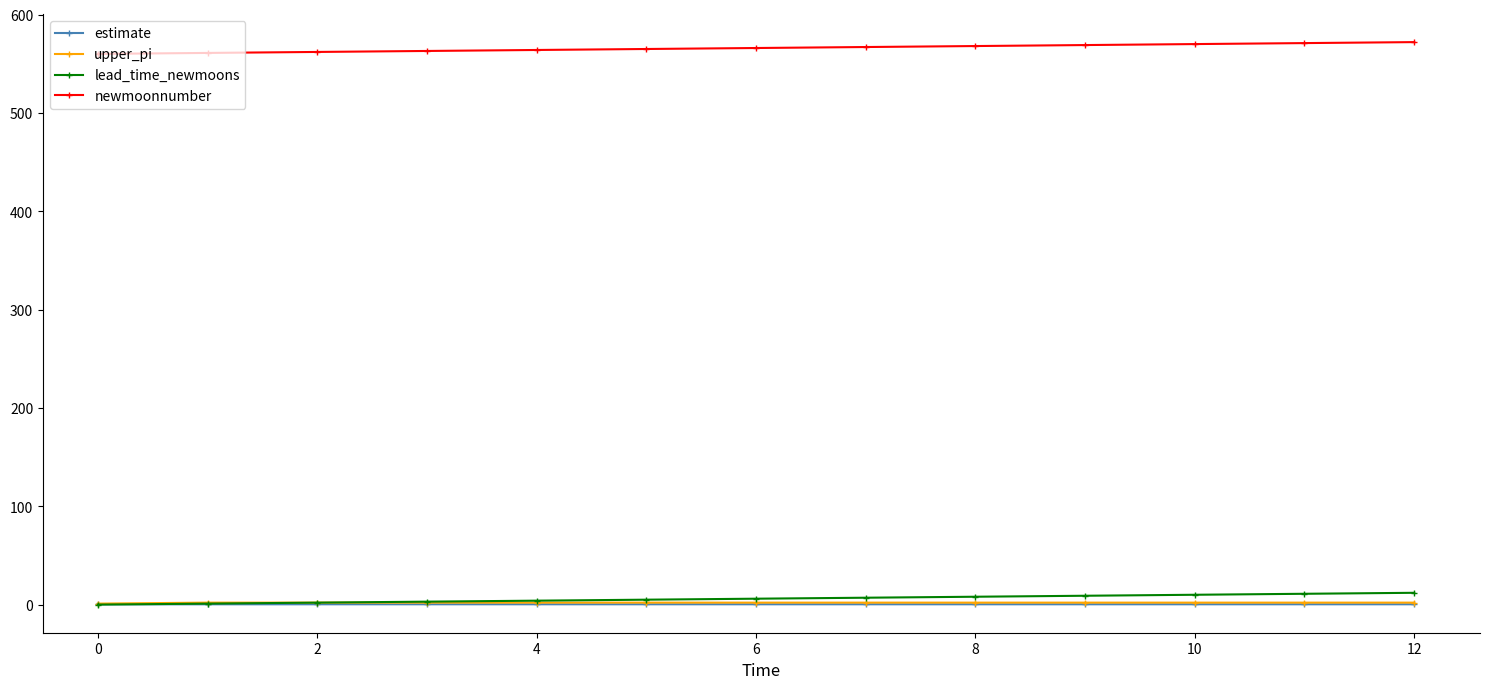

True or false: newmoonnumber and estimate intersect in this chart.

False